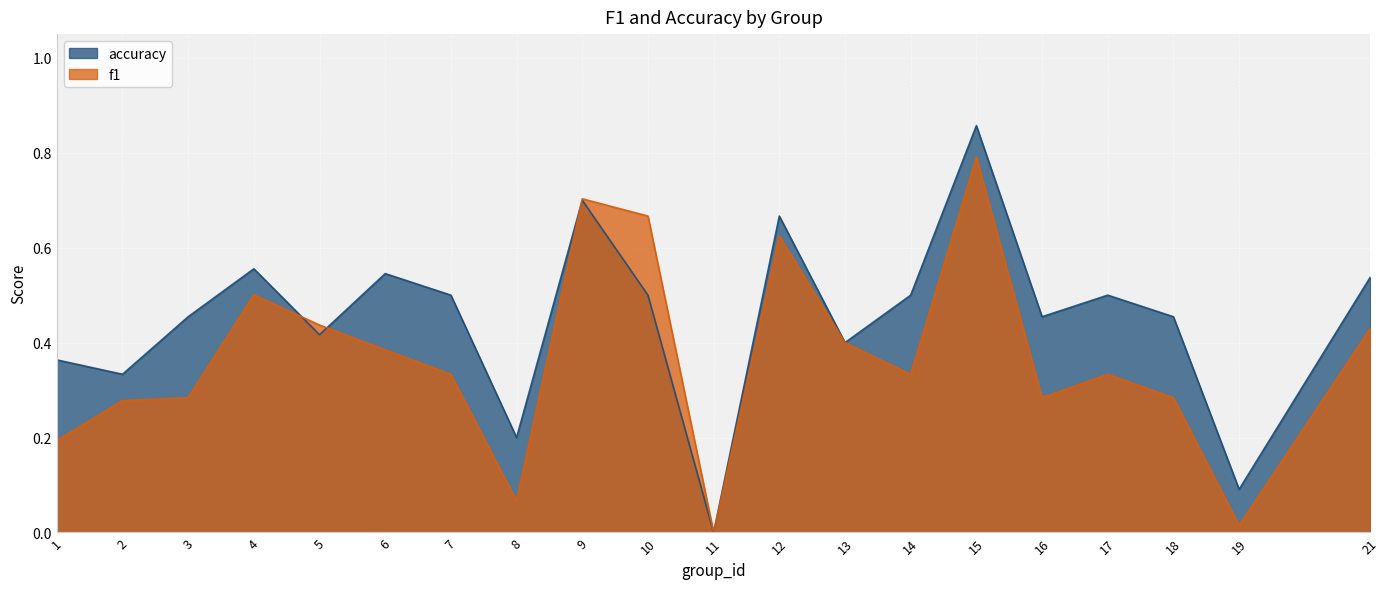

Is it true that f1 equals 0.2 at 12?

False